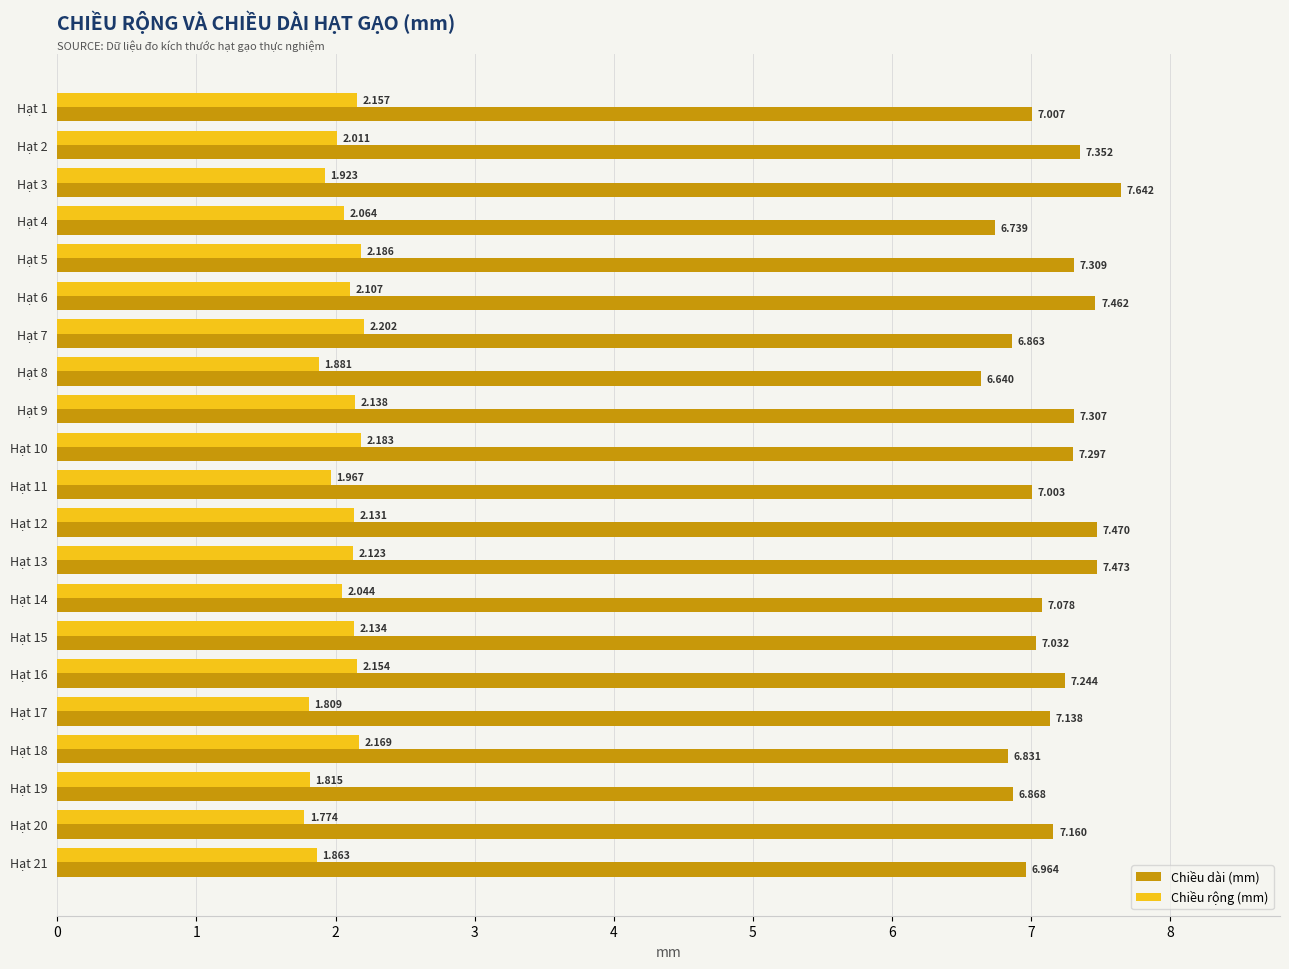

Is the value of Chiều dài (mm) at Hạt 8 greater than the value of Chiều rộng (mm) at Hạt 2?

Yes